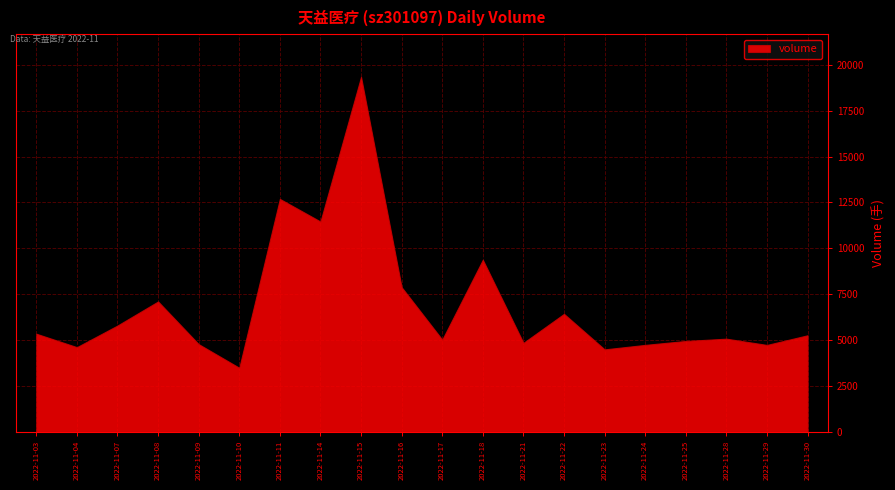

What is the change in value from 2022-11-04 to 2022-11-07?

+1179